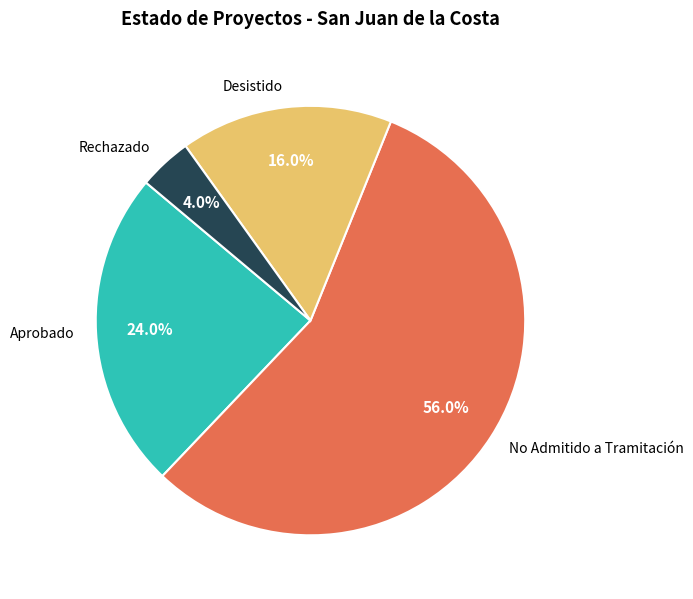

Which slice is the smallest?

Rechazado